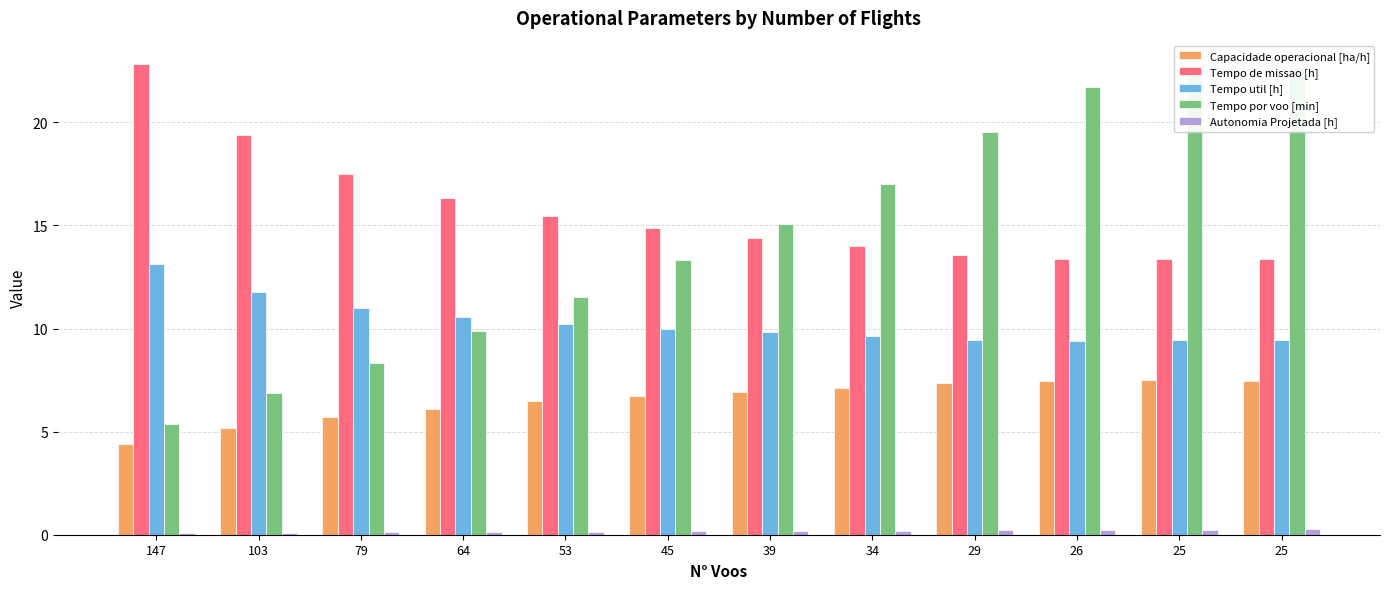

Which category has the highest value in the Tempo por voo [min] series?

25